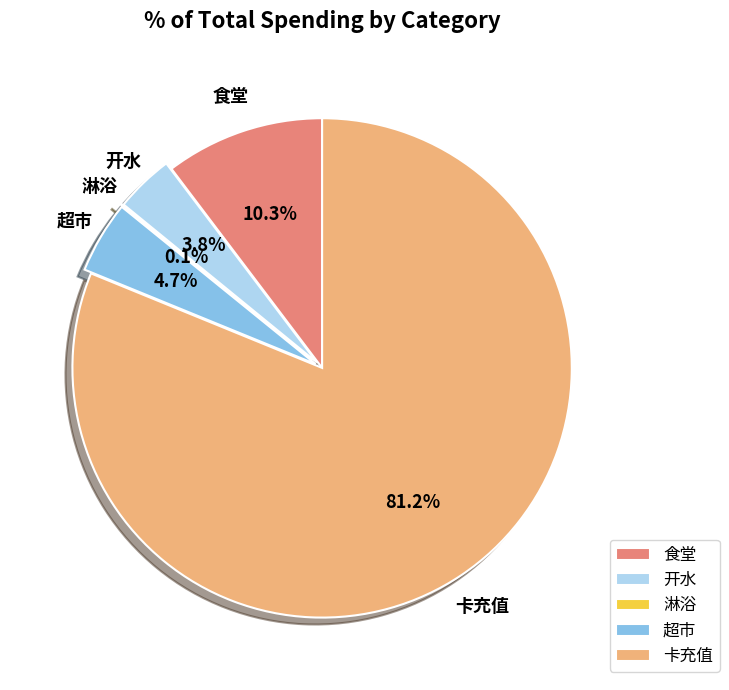

Which category has the biggest portion of the pie?

卡充值